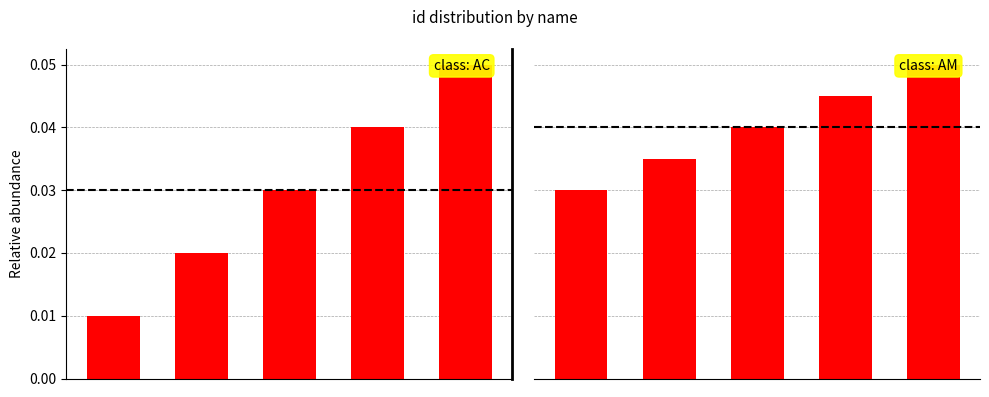

List the labels in order of value, smallest first.

0, 1, 2, 3, 4